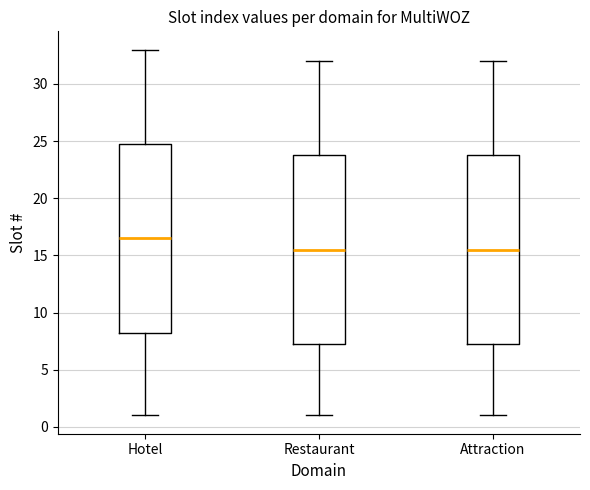

Reading left to right, read every box against the y-axis: the position of its median line, the range the box covers, and the ends of its whiskers. The values are not printed on the chart, so give them approximately, as read against the axis.

Hotel: median 16.5, box 8.5 to 25.0, whiskers 1.0 to 33.0
Restaurant: median 15.5, box 7.5 to 24.0, whiskers 1.0 to 32.0
Attraction: median 15.5, box 7.5 to 24.0, whiskers 1.0 to 32.0